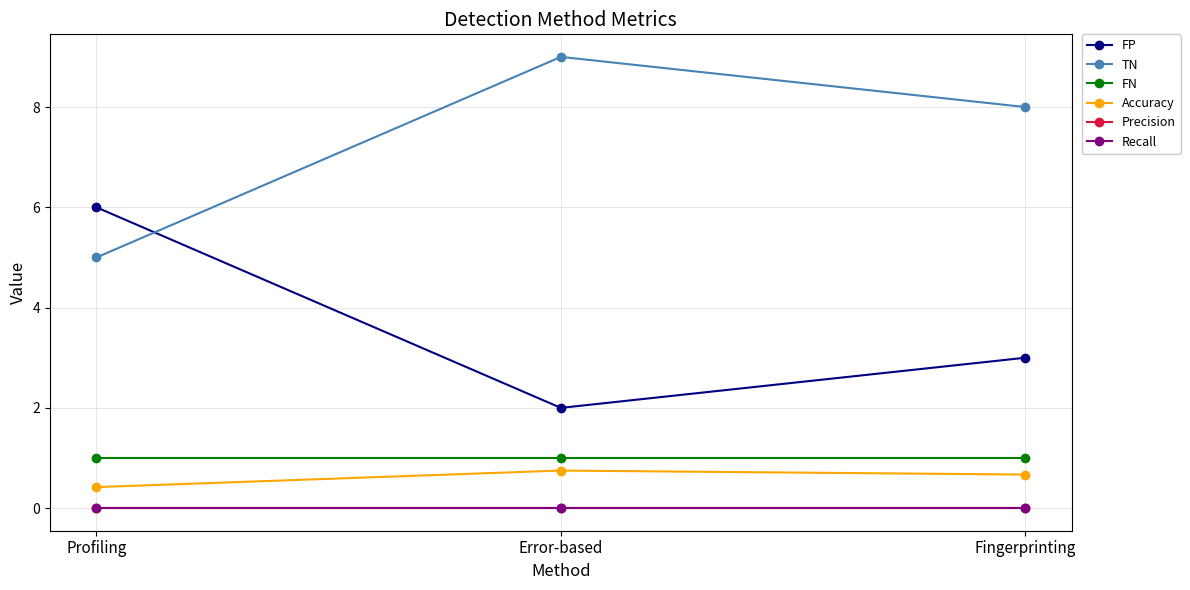

Reading left to right, extract all data points from this chart.

FP: Profiling=6.0	Error-based=2.0	Fingerprinting=3.0
TN: Profiling=5.0	Error-based=9.0	Fingerprinting=8.0
FN: Profiling=1.0	Error-based=1.0	Fingerprinting=1.0
Accuracy: Profiling=0.4	Error-based=0.8	Fingerprinting=0.7
Precision: Profiling=0.0	Error-based=0.0	Fingerprinting=0.0
Recall: Profiling=0.0	Error-based=0.0	Fingerprinting=0.0